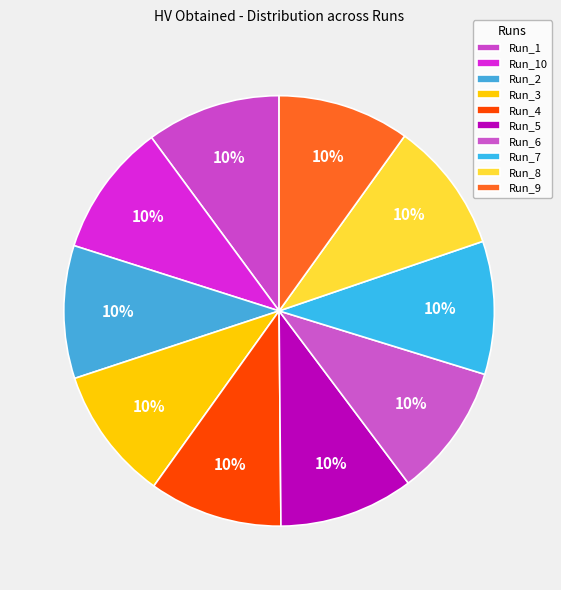

Combined, what portion of the pie is Run_10 and Run_3?

20.0%